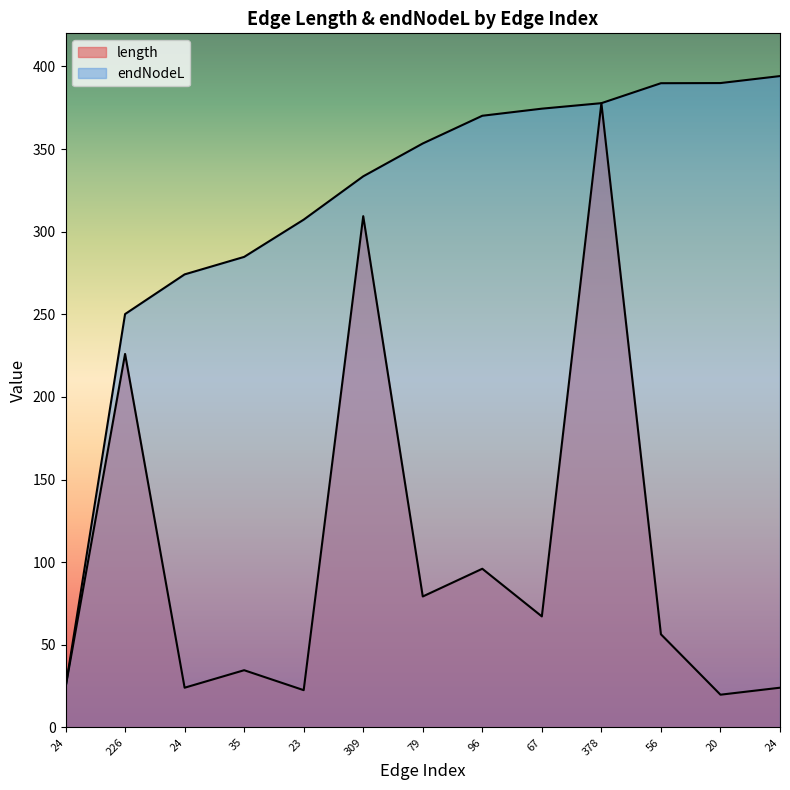

Does the chart display data point markers on the line(s)?

No